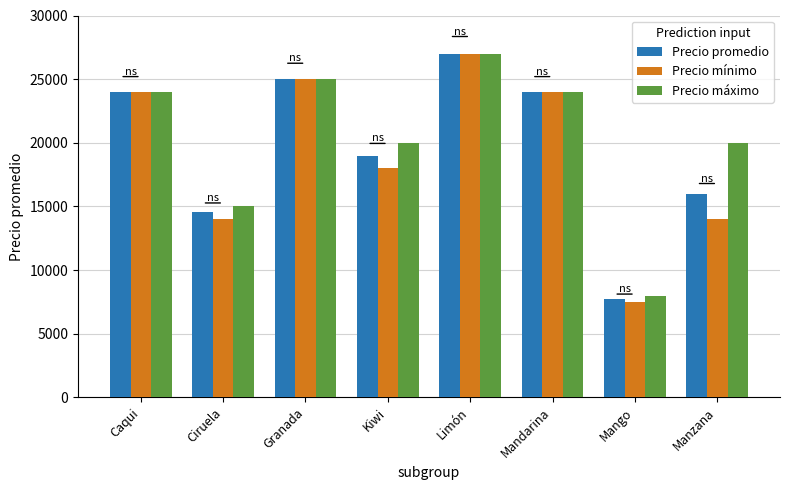

Which series changed the most between Ciruela and Granada?

Precio mínimo